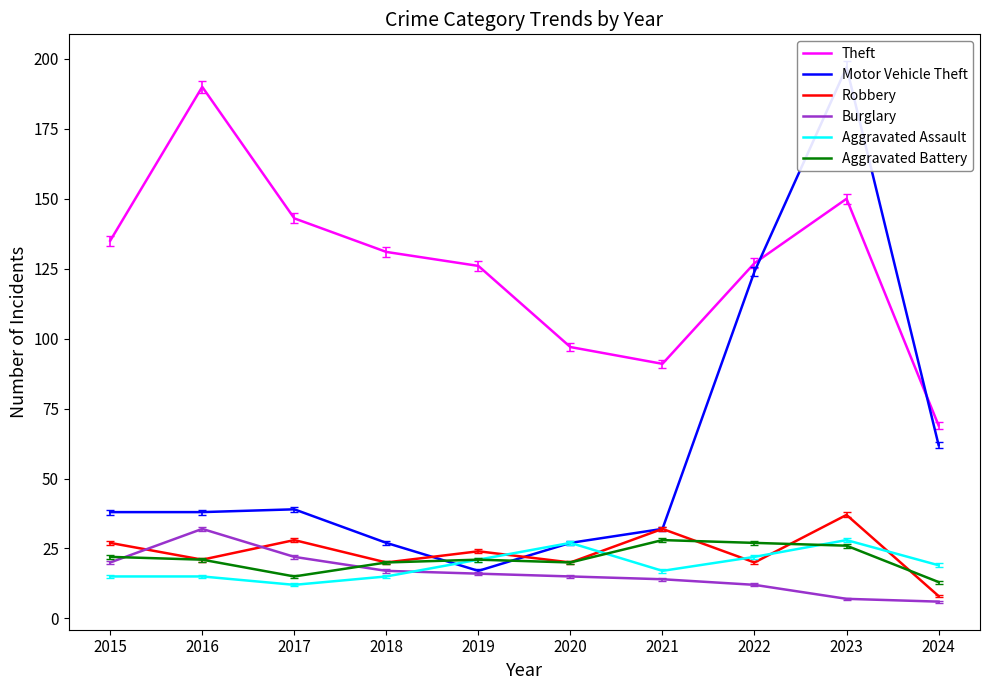

Is this an area chart (filled region under the line)?

No